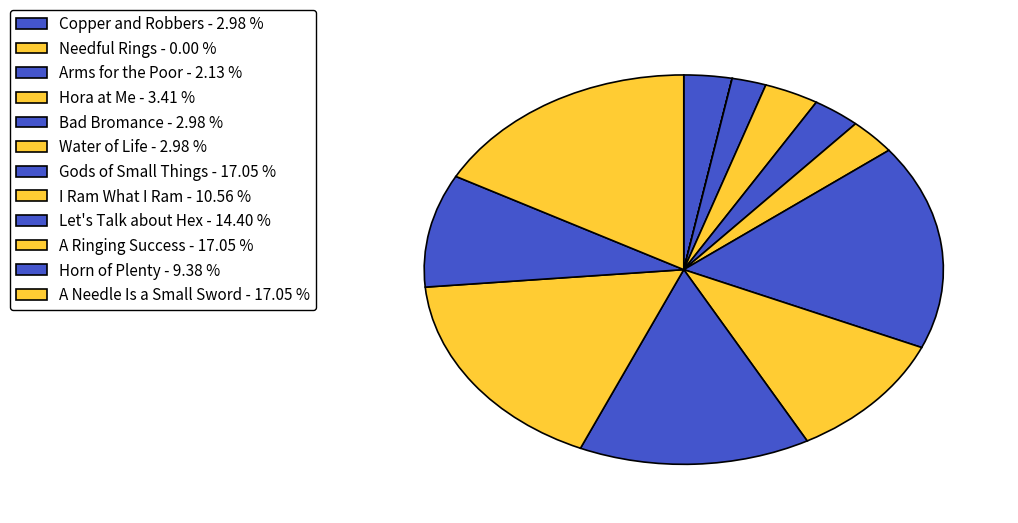

To the nearest percent, what is the average slice percentage?

8%